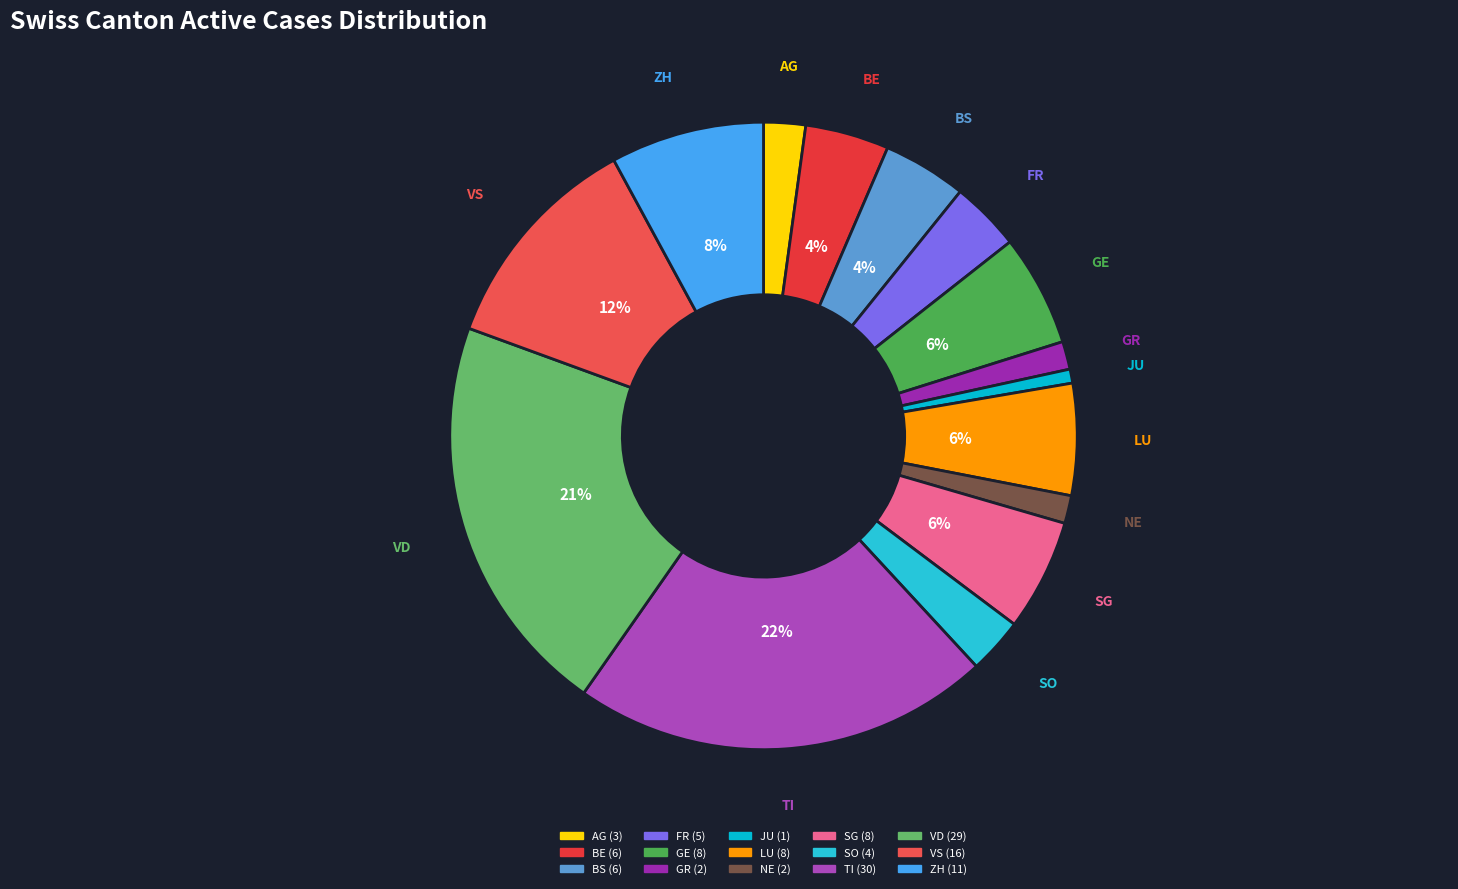

Between NE and TI, which is larger?

TI